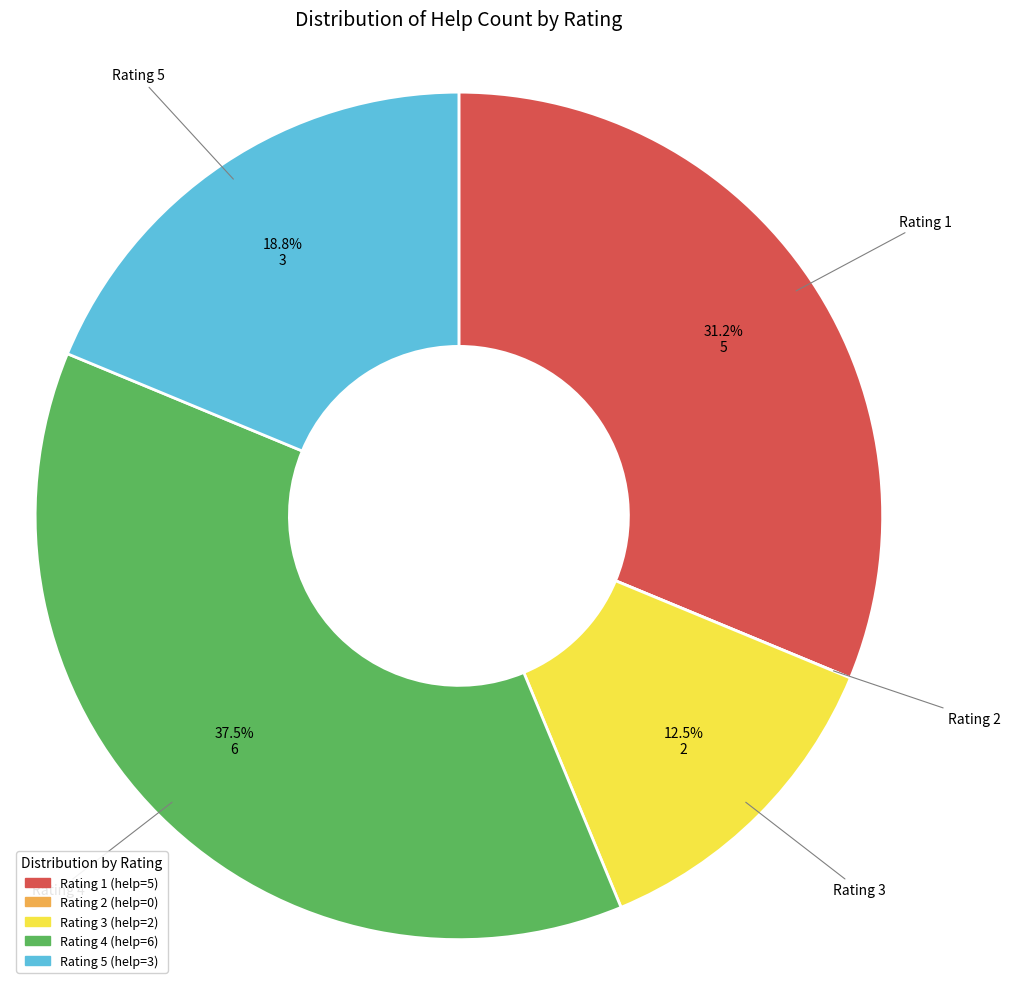

Approximately how many times larger is the value at Rating 4 compared to Rating 5?

2.0